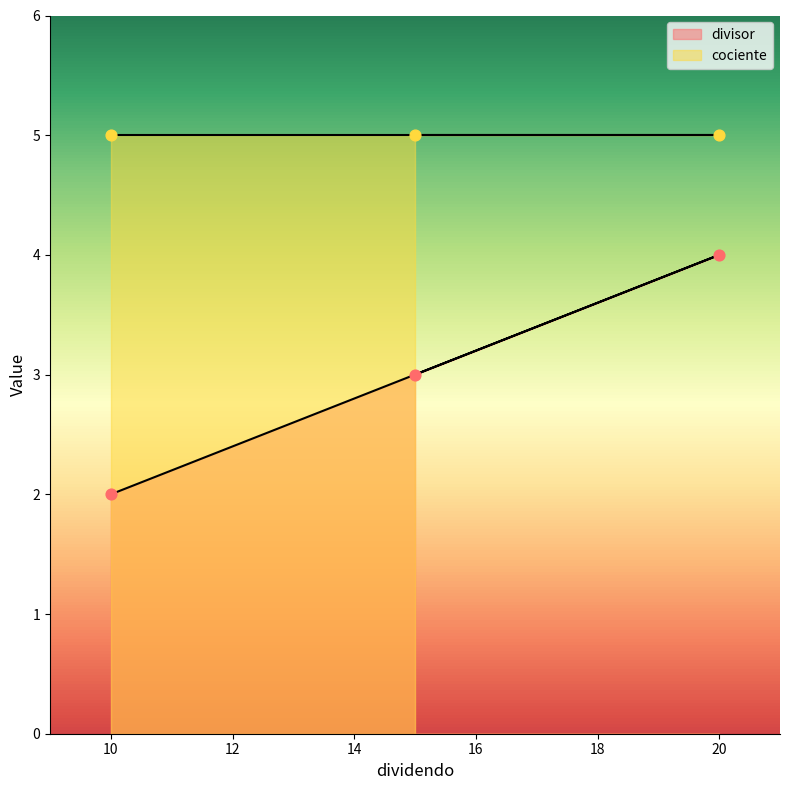

What is the change in value from 10 to 15?

+1